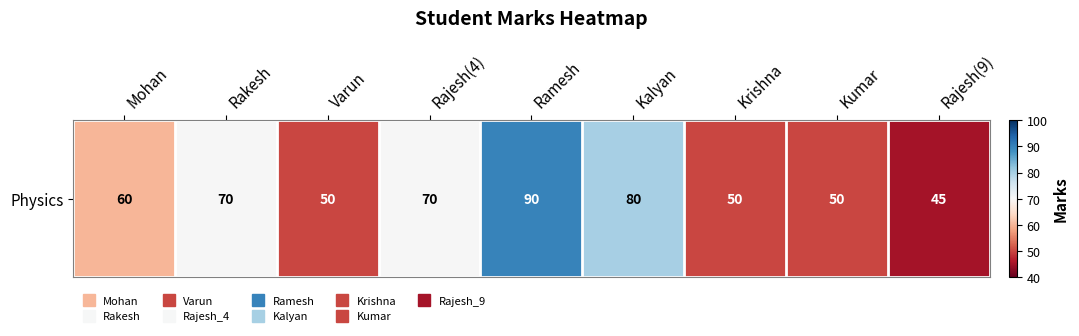

Reading right to left, transcribe all the data shown in this chart.

45	50	50	80	90	70	50	70	60